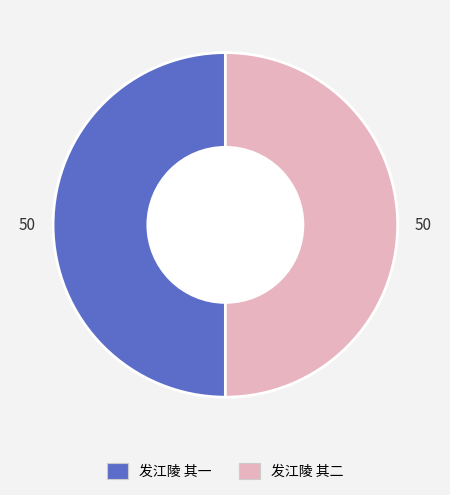

Approximately how many times larger is the value at 发江陵 其二 compared to 发江陵 其一?

1.0